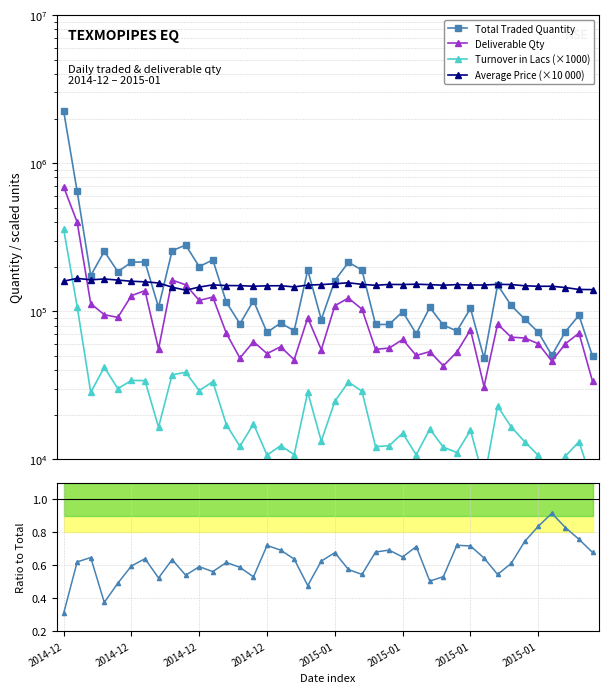

Which series has the widest spread of values?

Total Traded Quantity